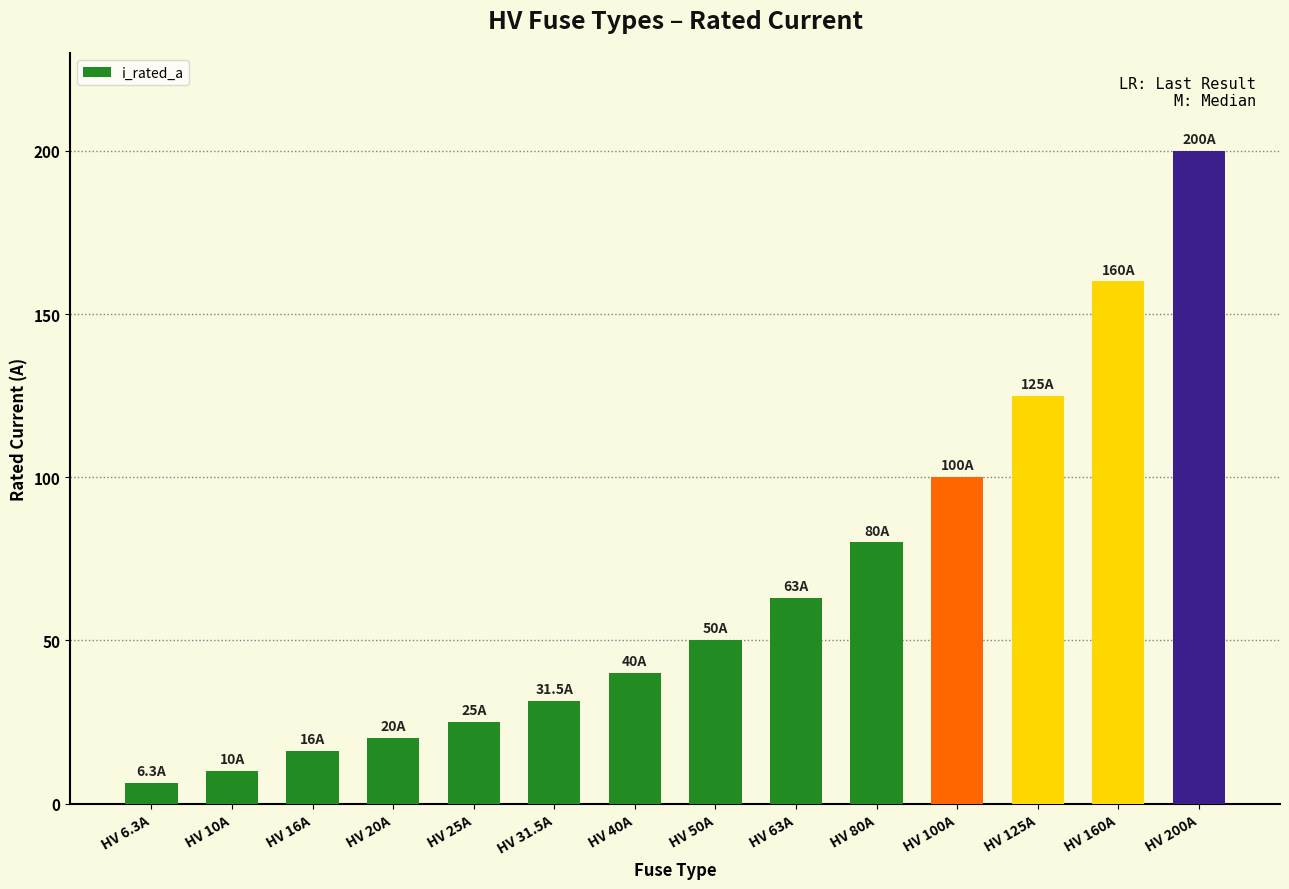

What is the difference between the maximum and minimum values?

193.7